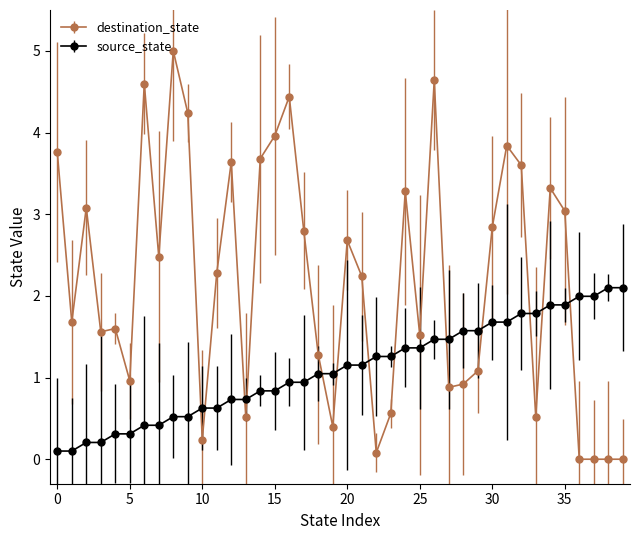

What is the difference between the second highest and minimum values in the destination_state series?

4.6